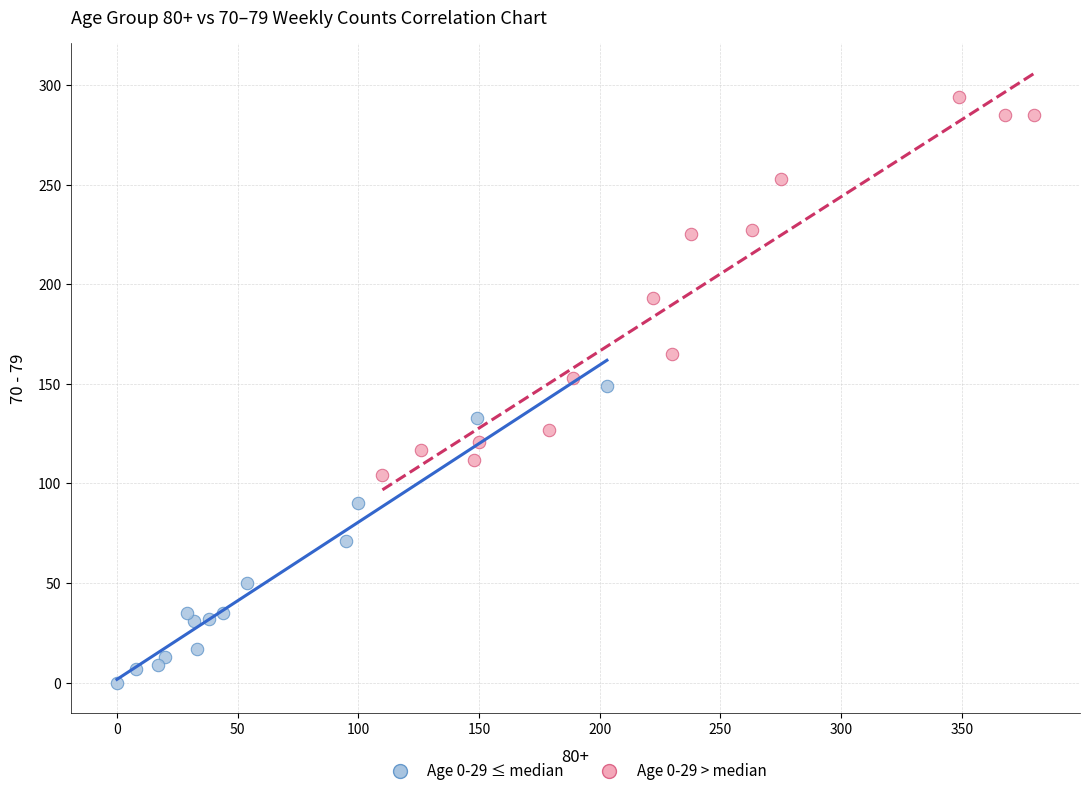

Which series reaches the maximum Y coordinate?

Age 0-29 > median